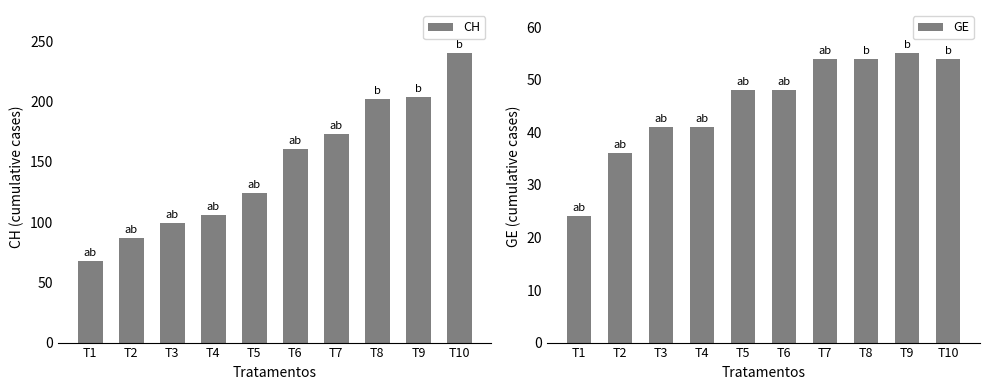

What is the average value of the GE series?

46